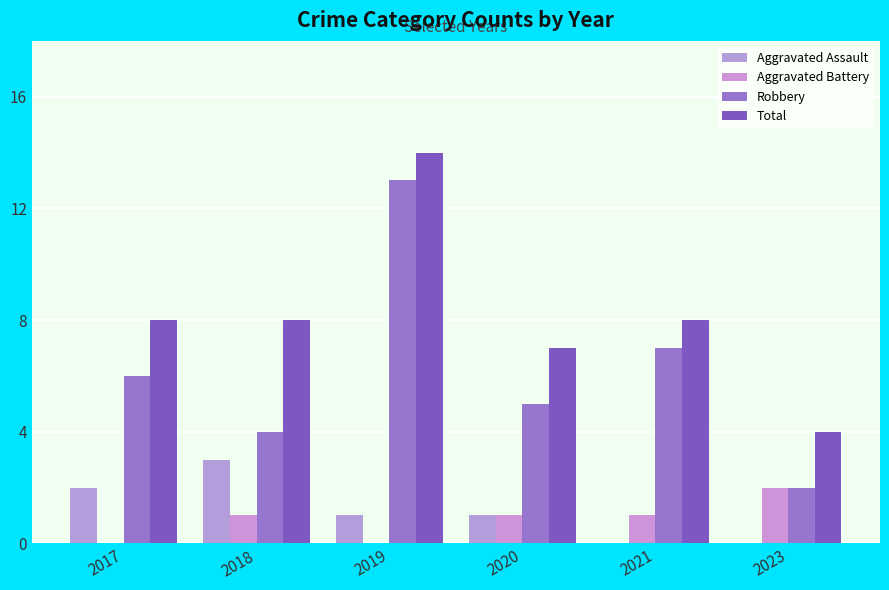

At which category is the sum across all series the highest?

2019